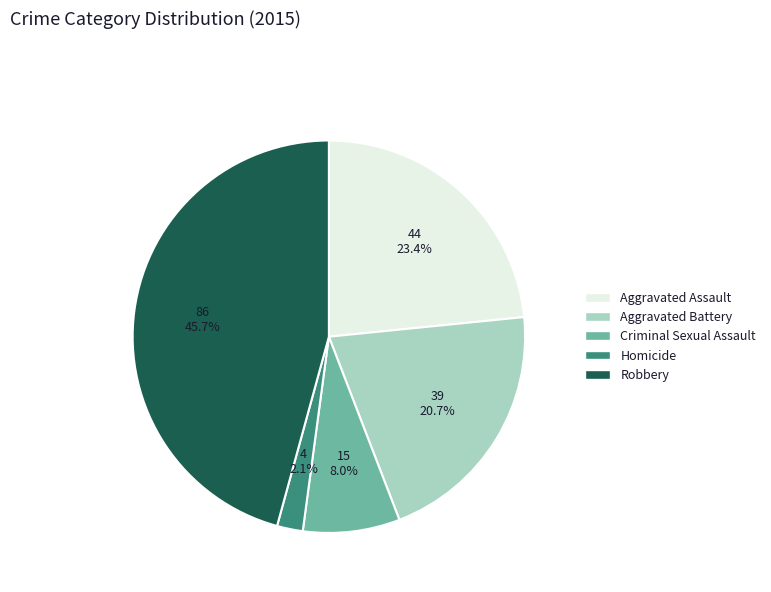

Between Aggravated Battery and Aggravated Assault, which is larger?

Aggravated Assault